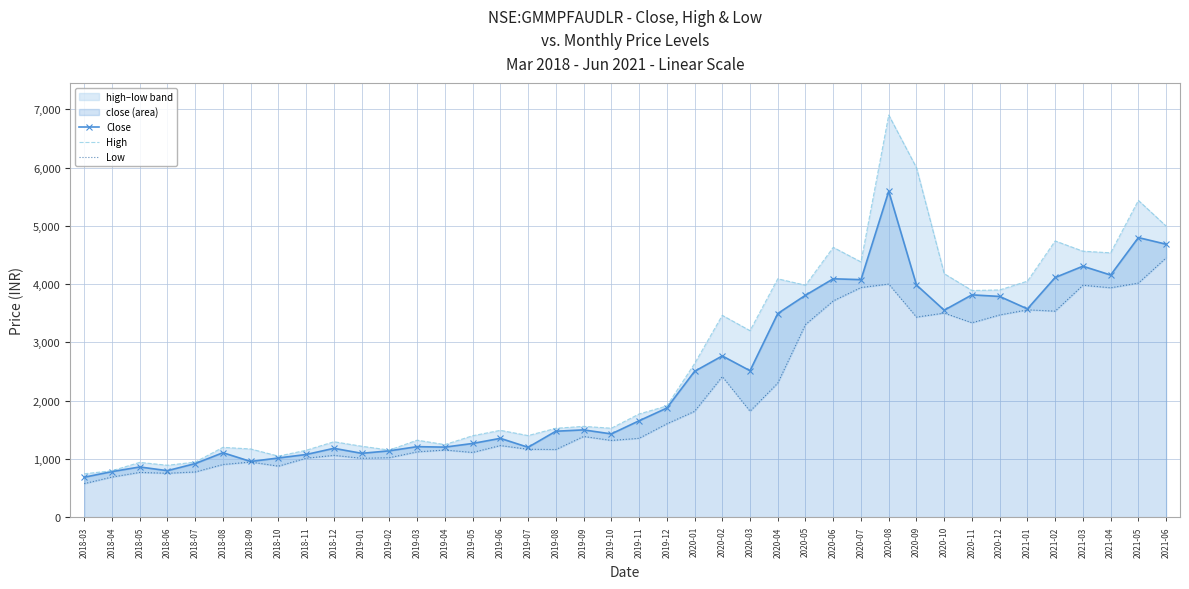

Does the chart have visible grid lines?

Yes